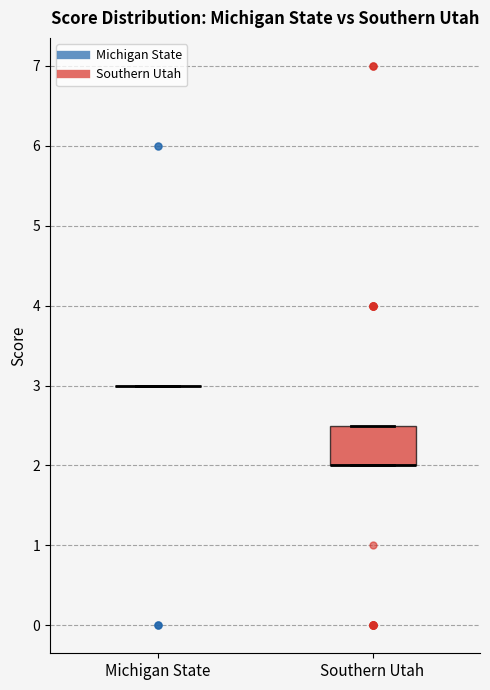

Reading left to right, read every box against the y-axis: the position of its median line, the range the box covers, and the ends of its whiskers. The values are not printed on the chart, so give them approximately, as read against the axis.

Michigan State: box collapsed to a line at 3.0, whiskers 3.0 to 3.0
Southern Utah: median 2.0 (drawn on the box's lower edge), box 2.0 to 2.5, whiskers 2.0 to 2.5